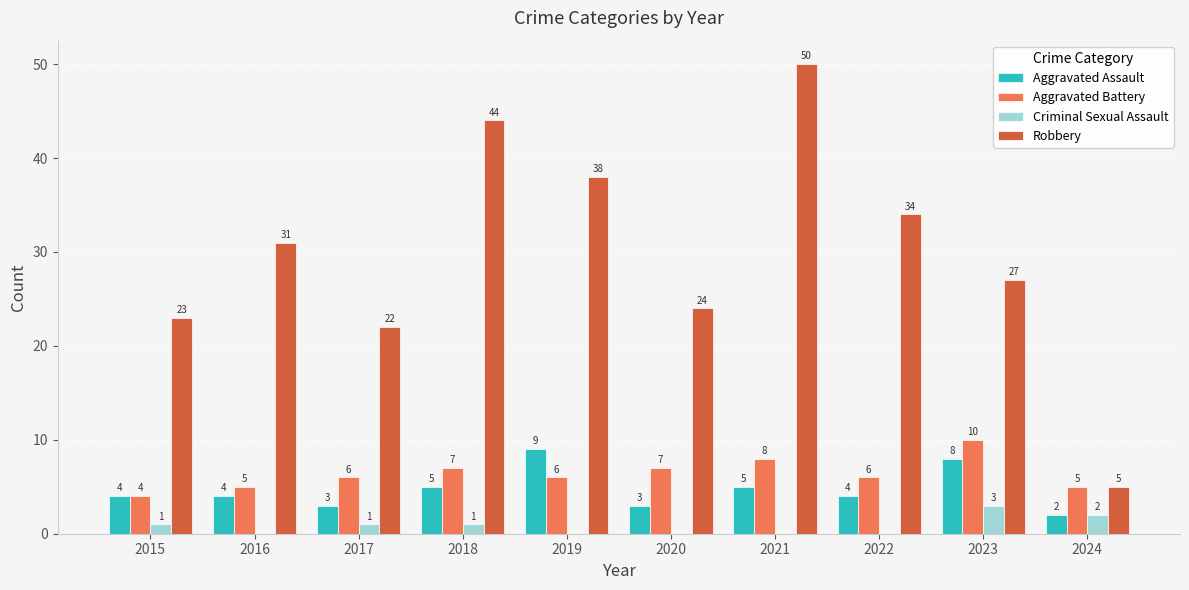

What is the total value across all series at 2017?

32